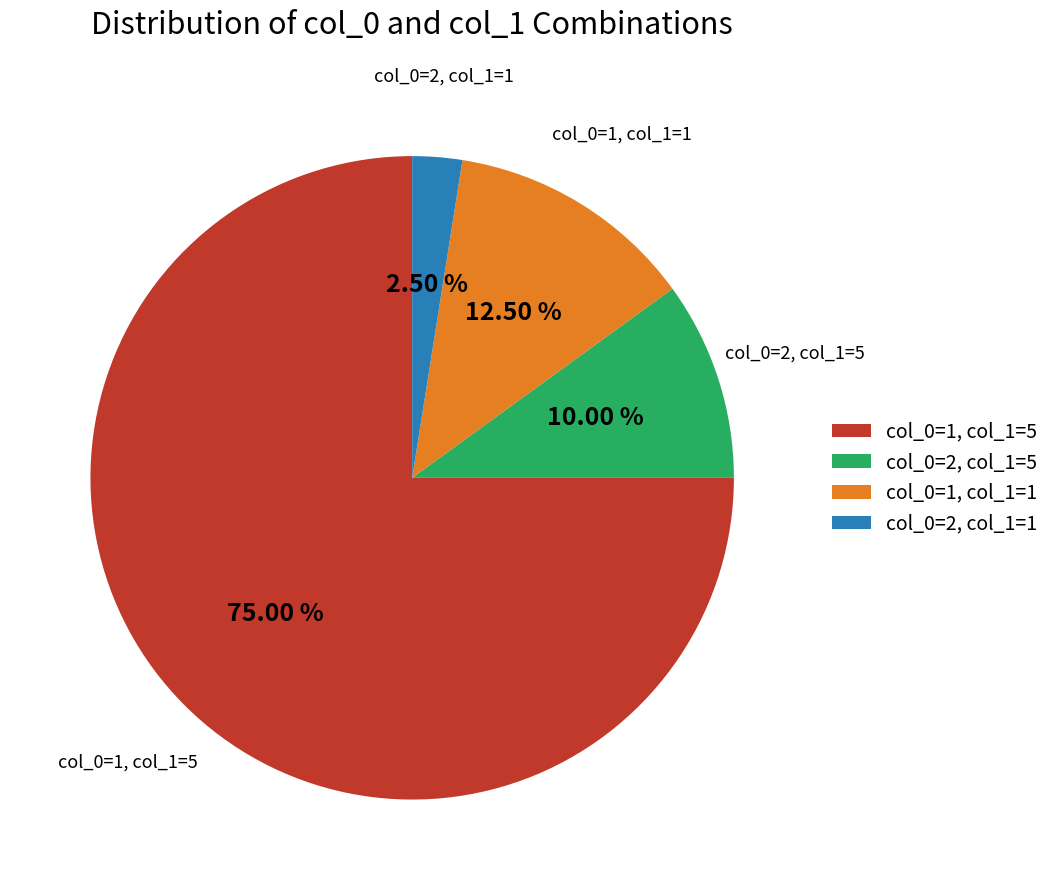

Is the sum of col_0=2, col_1=1 and col_0=1, col_1=1 greater than half?

No